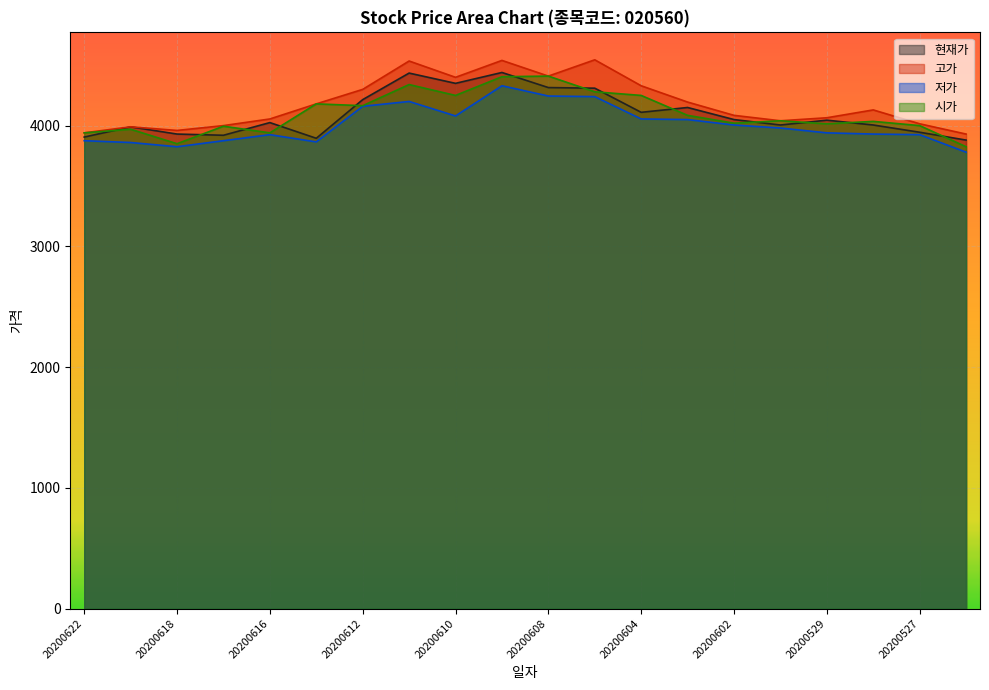

What is the value of the 저가 point at the 11th from the left?

4245